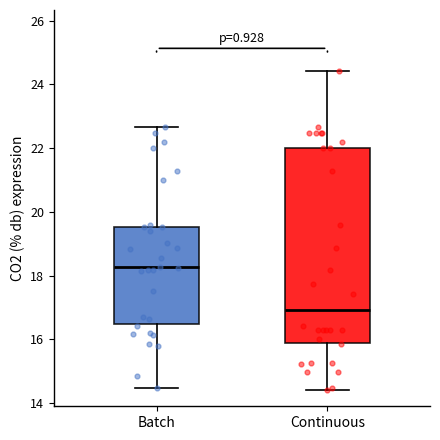

Which box is the tallest, from its lower edge to its upper edge?

Continuous